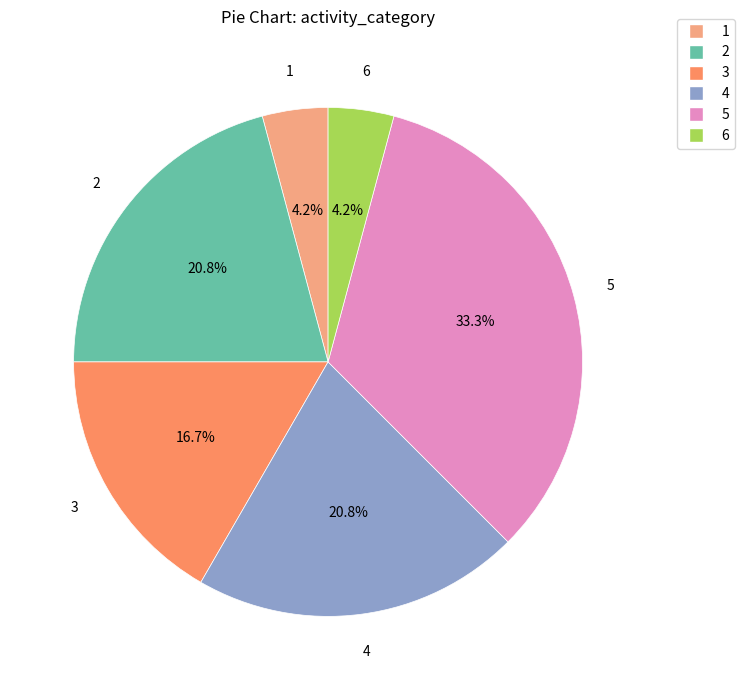

How many segments does this pie chart have?

6